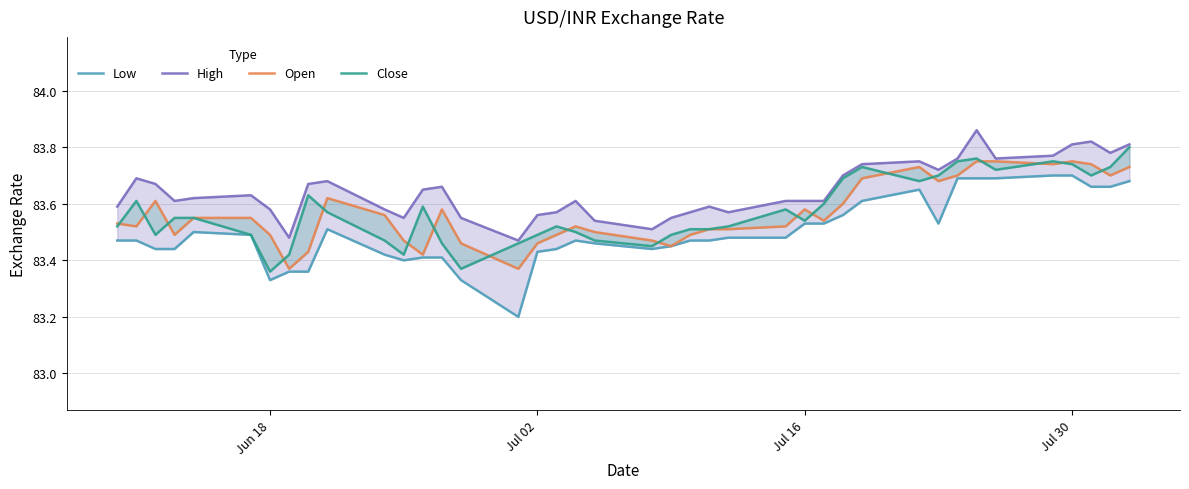

How many interior local peaks does the Low series have?

4